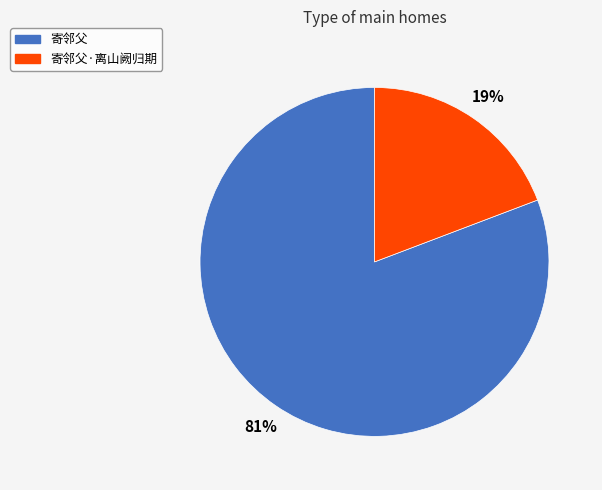

To the nearest percent, what is the combined percentage of 寄邻父·离山阙归期 and 寄邻父?

100%